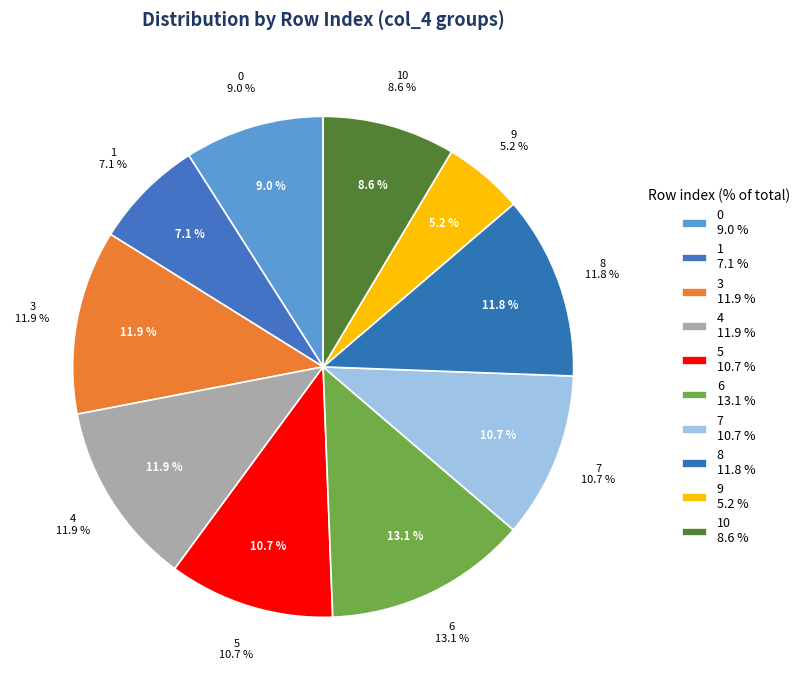

Which category has the biggest portion of the pie?

6